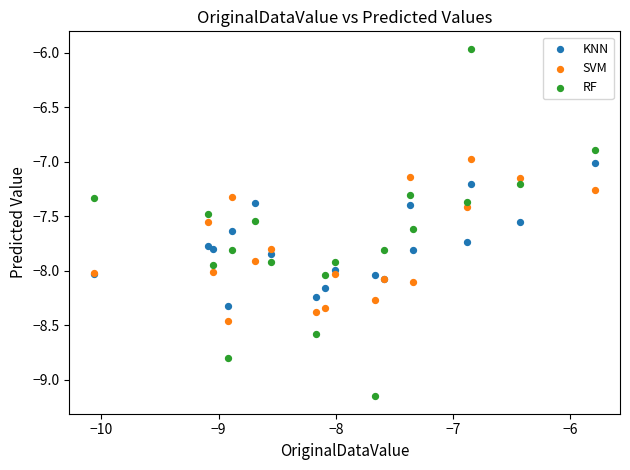

What is the X range (max minus min) for the scatter plot?

4.3